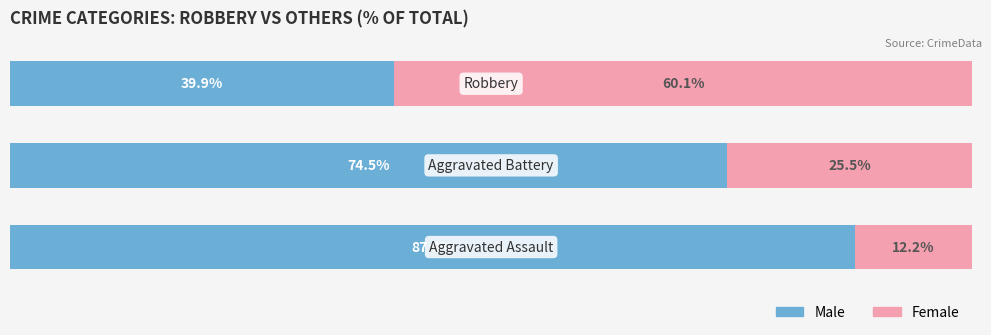

What is the value of the Female bar at the 1st from the left?

12.2